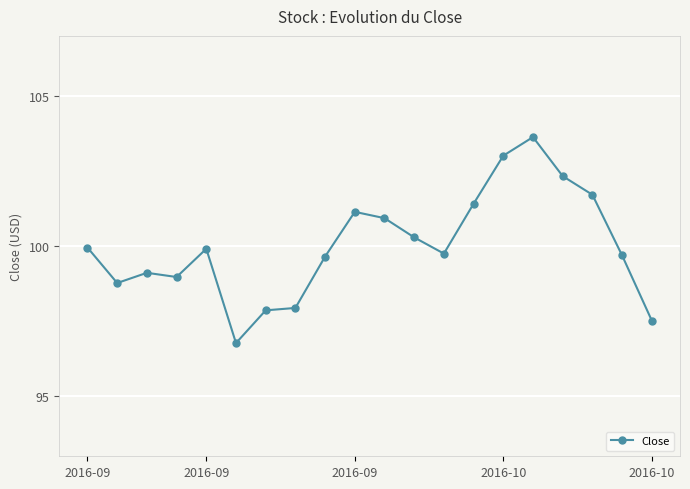

What is the difference between the maximum and minimum values?

6.9